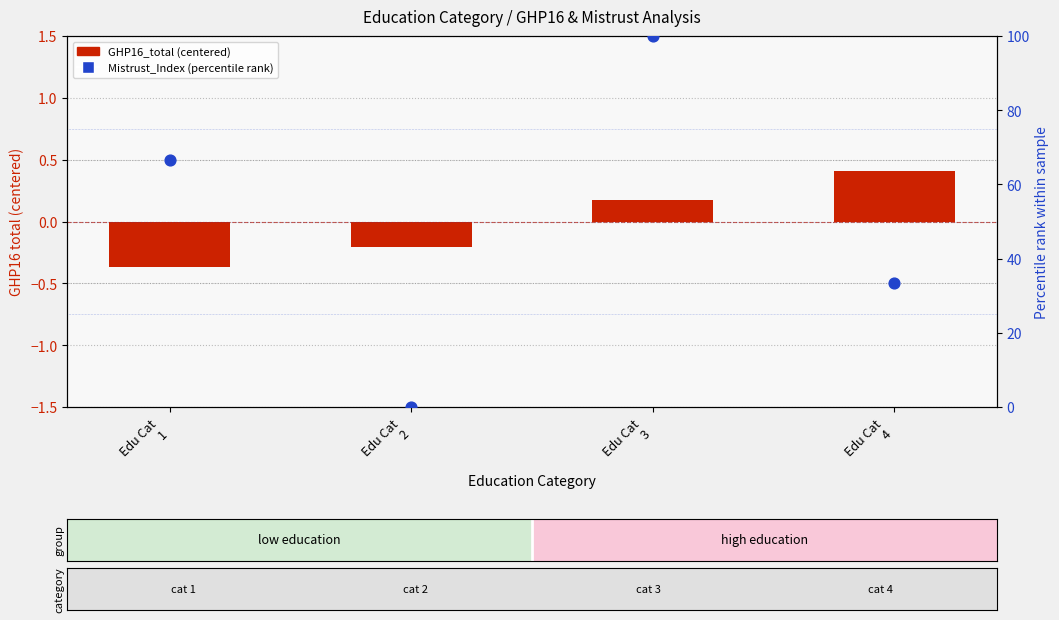

What is the total value across all series at Edu Cat
1?

66.3